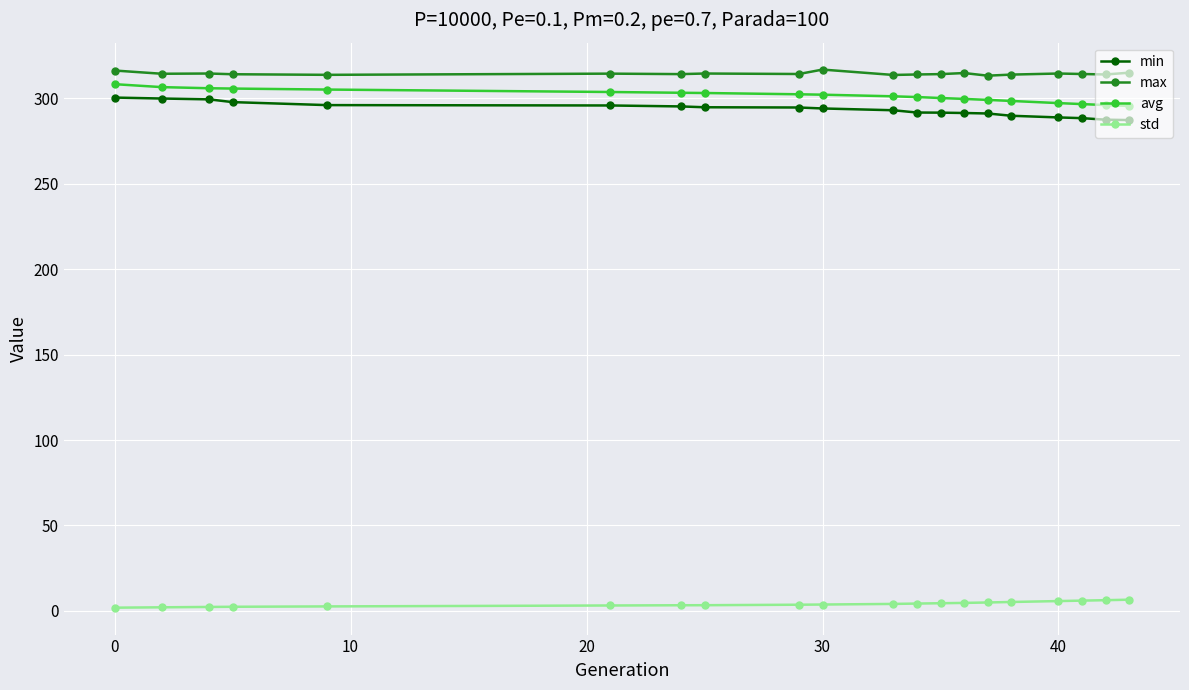

What is the sum of all avg values?

6028.6